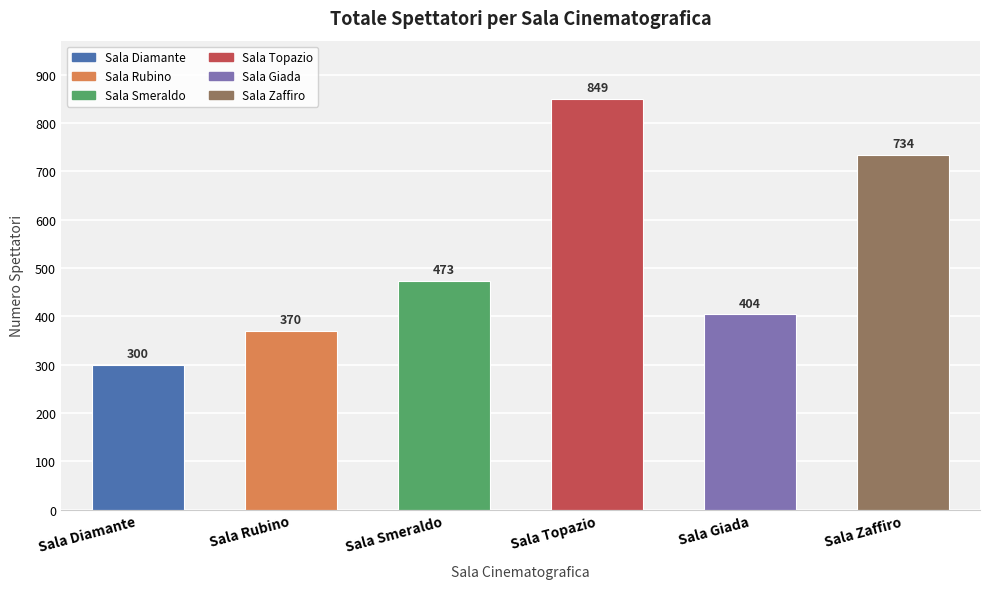

List the labels in order of value, smallest first.

Sala Diamante, Sala Rubino, Sala Giada, Sala Smeraldo, Sala Zaffiro, Sala Topazio